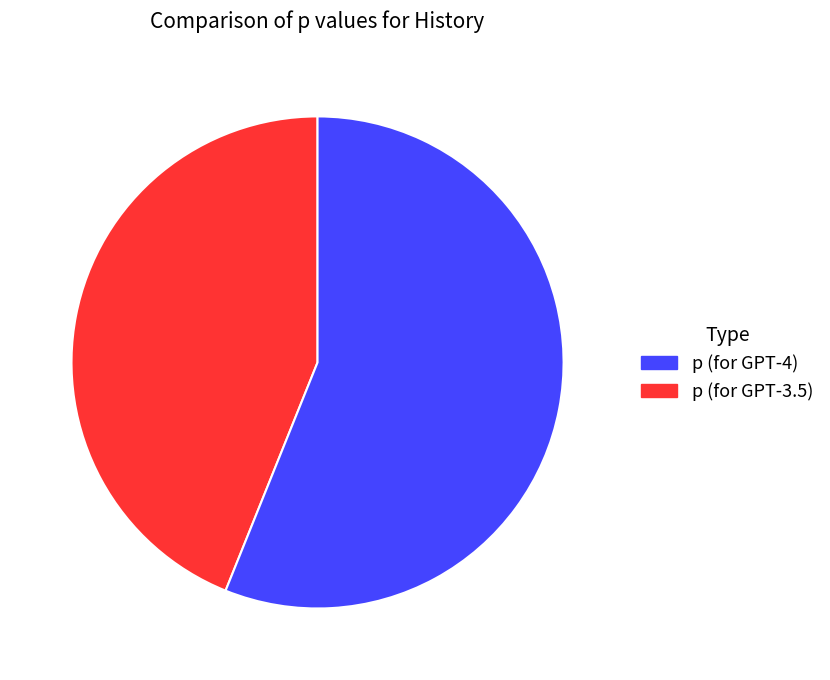

Does any single category account for the majority?

Yes